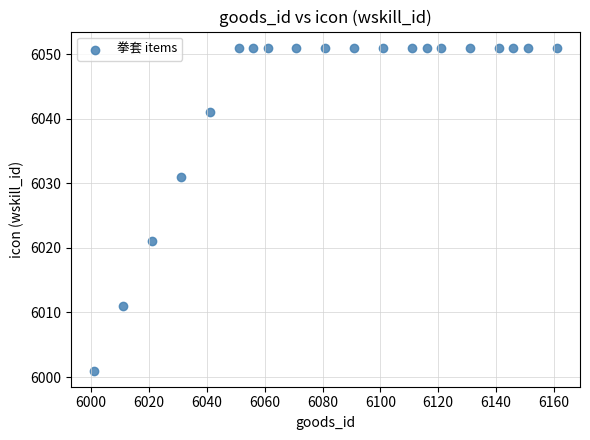

What is the range of X values (max minus min)?

160